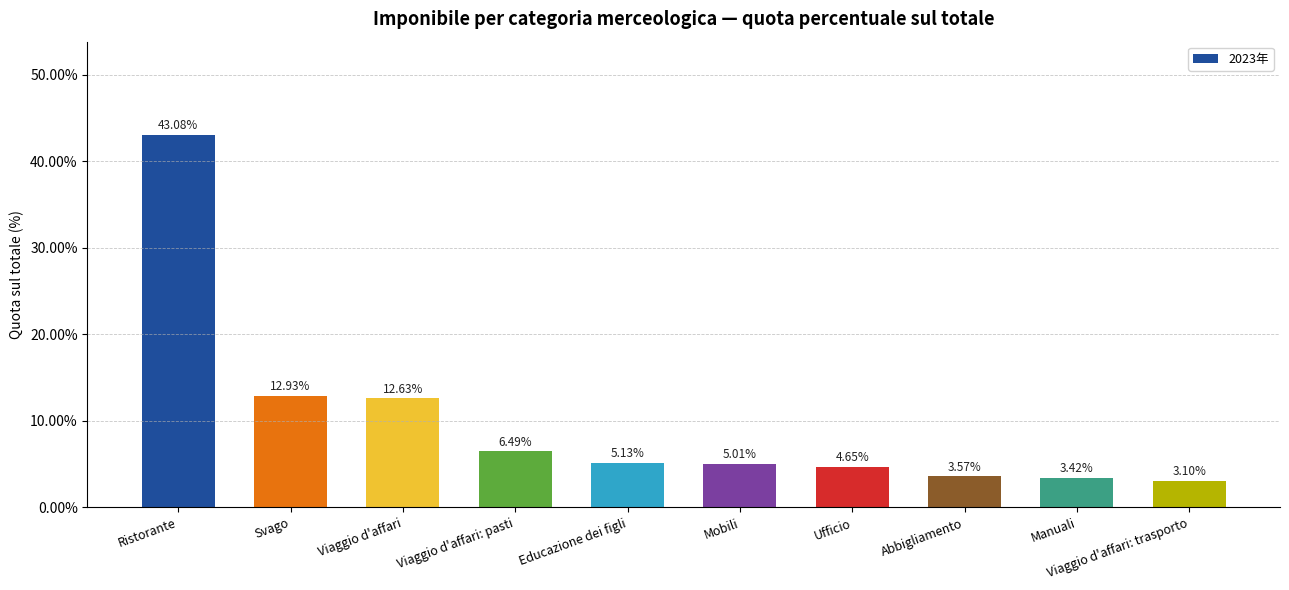

Does the chart contain any negative values?

No